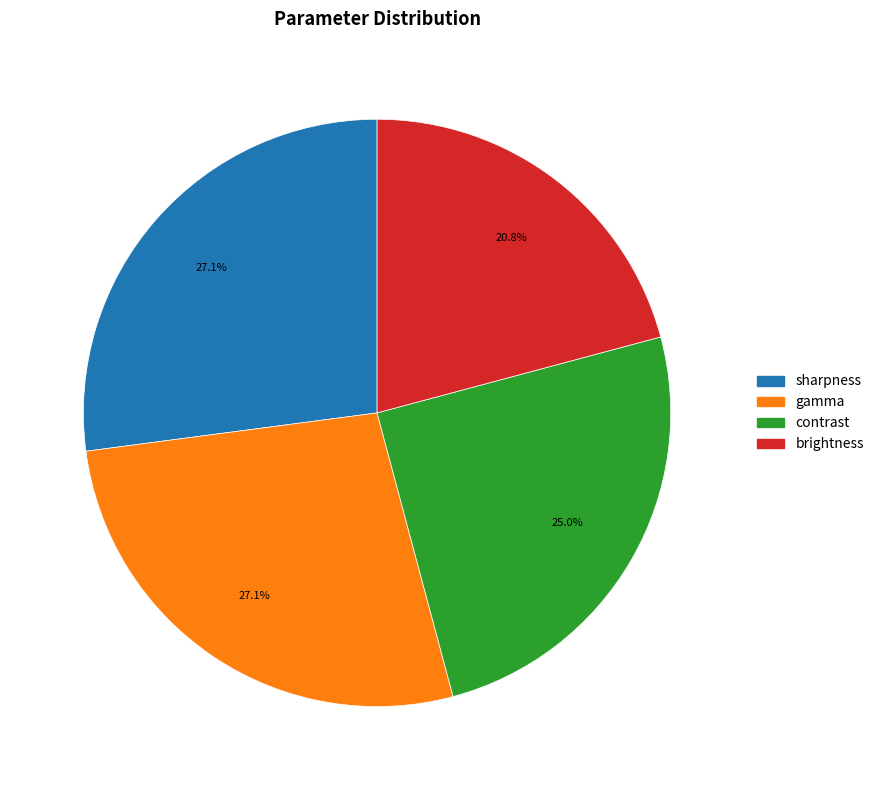

Is there any slice that represents more than half of the pie?

No